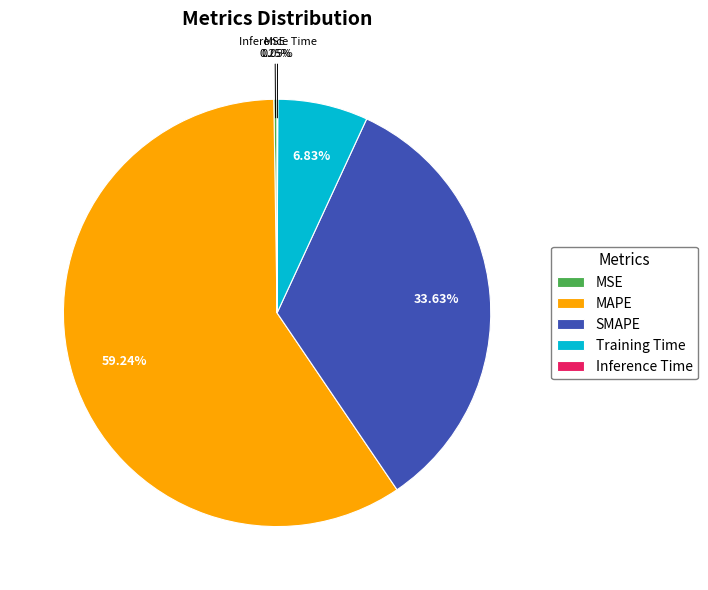

Is the sum of MAPE and SMAPE greater than half?

Yes